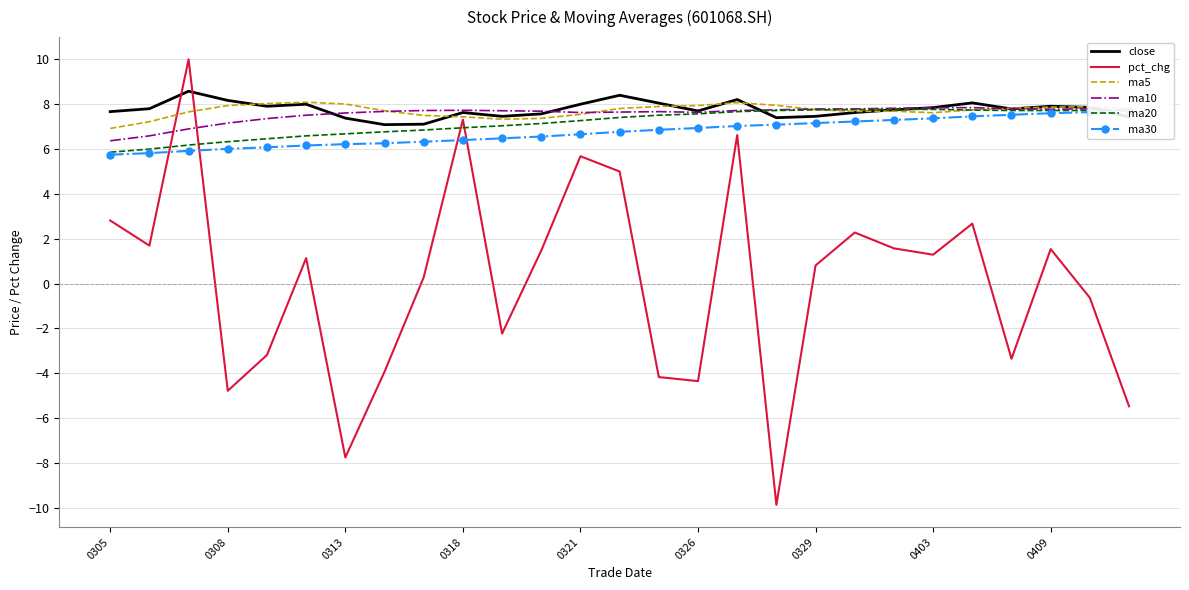

What value does the ma20 series have at 0403?

7.8